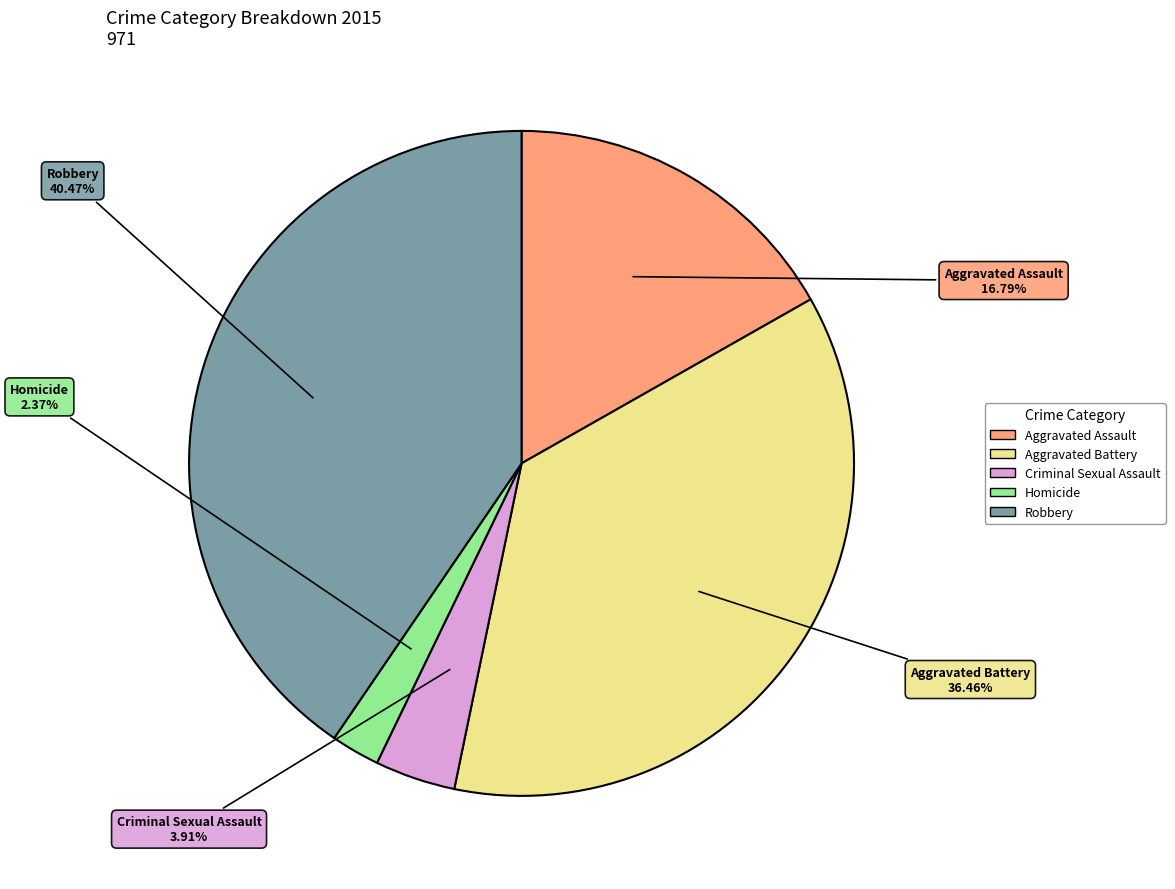

Which slice is the largest?

Robbery